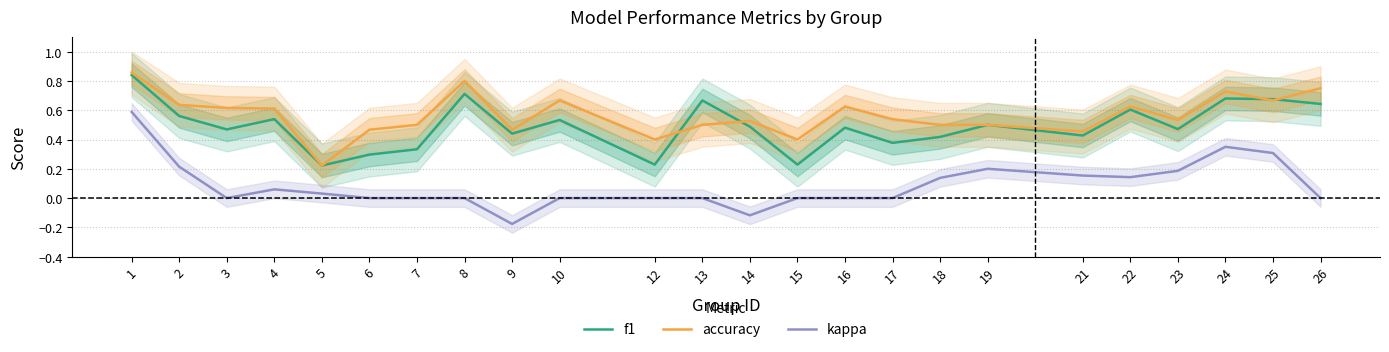

What is the value of the accuracy point at the 10th from the left?

0.7